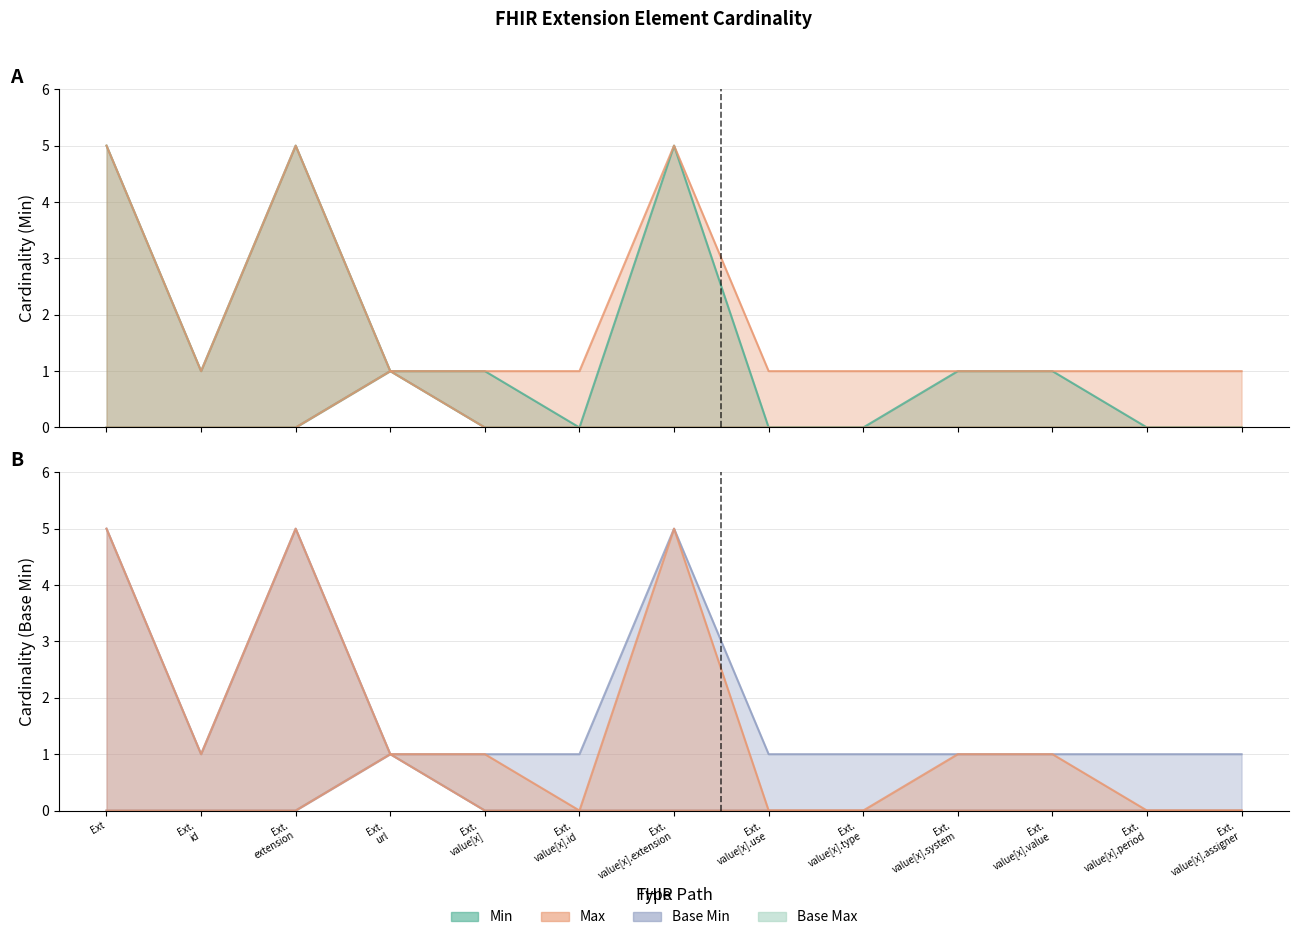

True or false: Base Min and Max_numeric intersect in this chart.

False